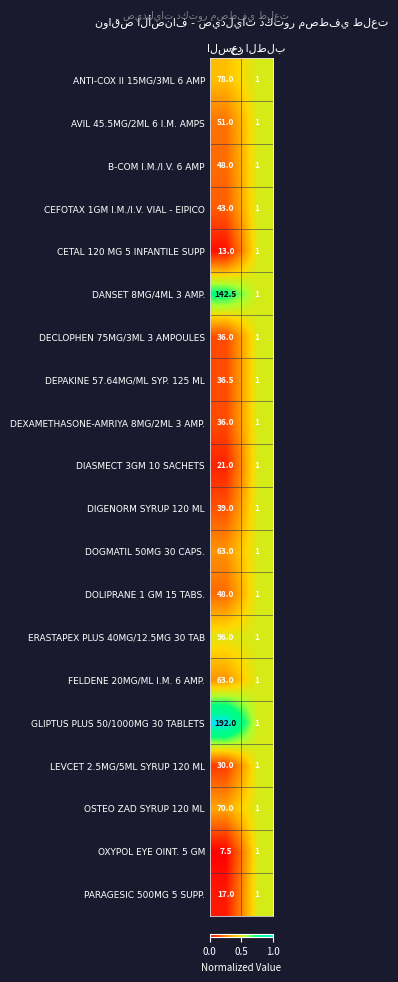

What is the difference between the maximum and minimum values in the DIGENORM SYRUP 120 ML series?

38.0